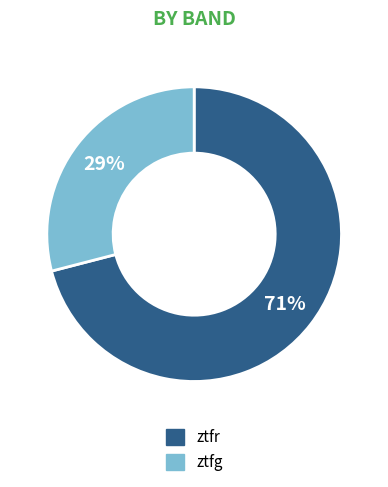

Approximately how many times larger is the value at ztfg compared to ztfr?

0.4